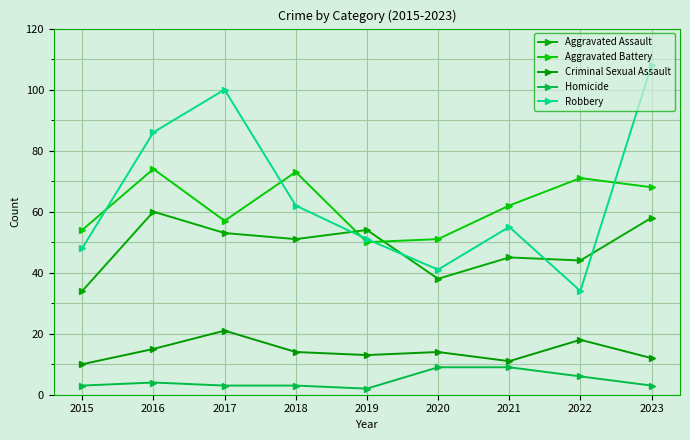

At how many categories does at least one series exceed 55?

6